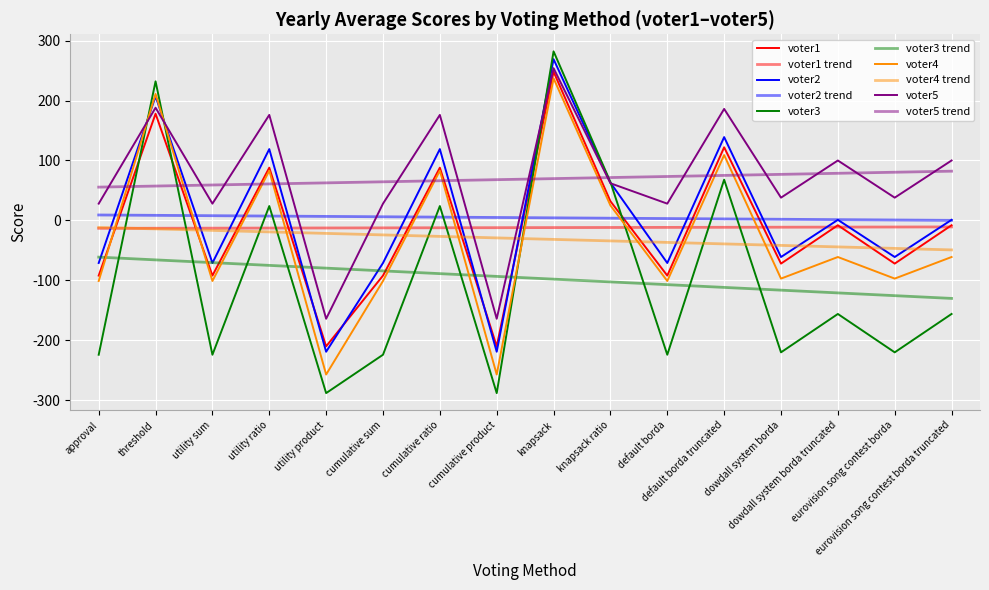

Is it true that voter5 equals 39 at utility sum?

False